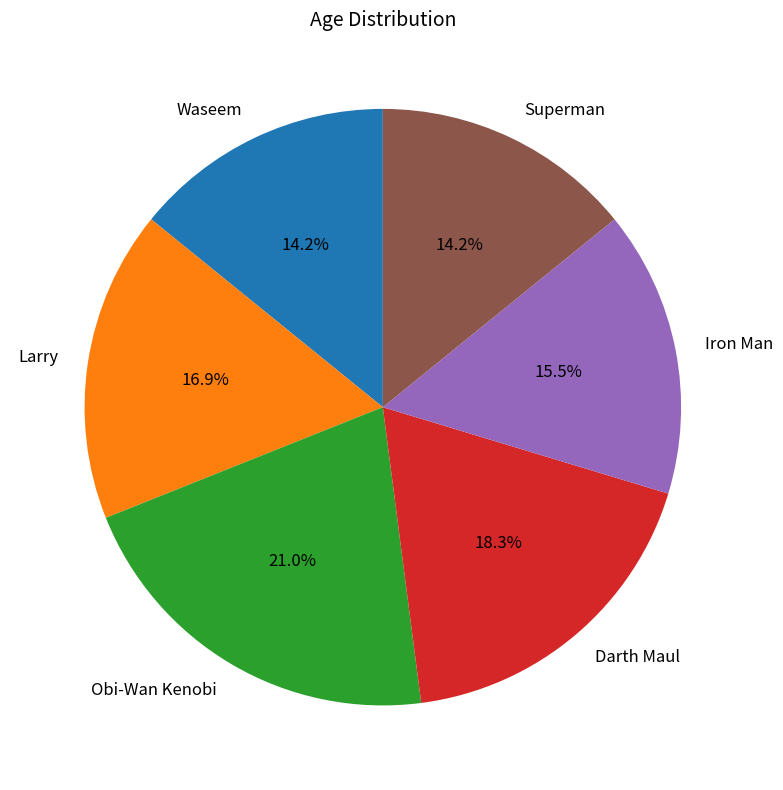

How much of the chart is everything except Waseem?

85.8%